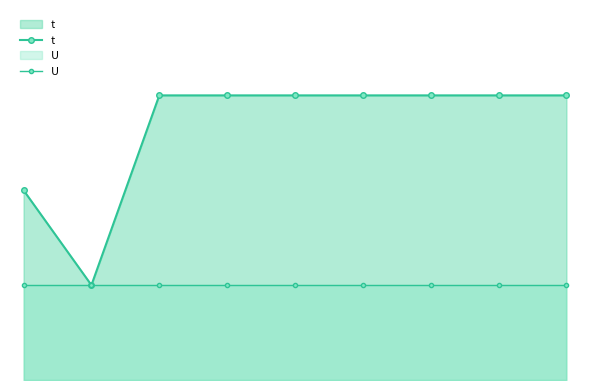

Rank the series by their average value, from lowest to highest.

U, t